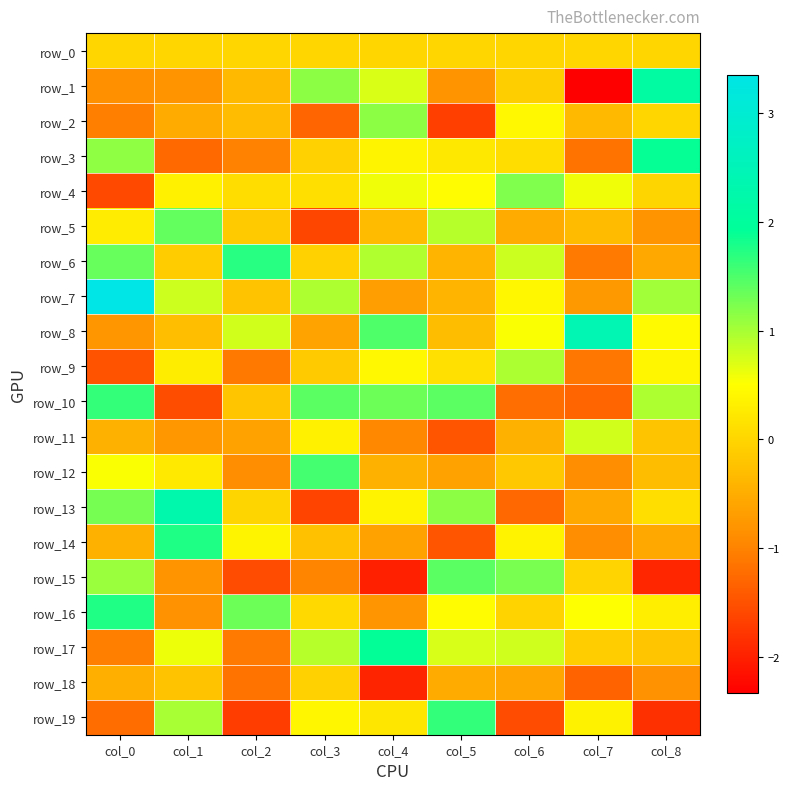

The row_12 series shows -0.2 at col_8. True or false?

False